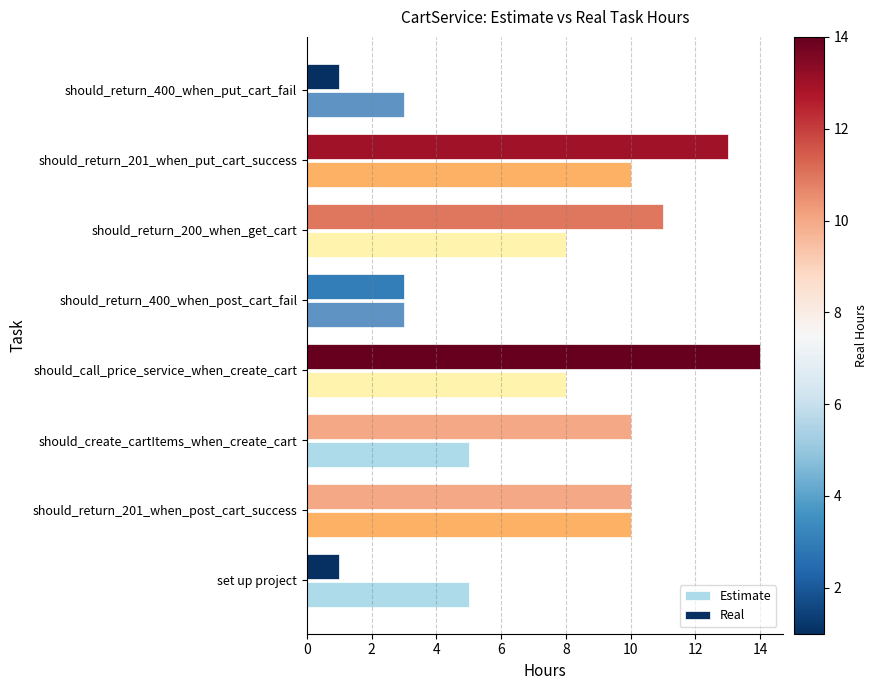

At set up project, list the series in order from largest to smallest.

Estimate, Real